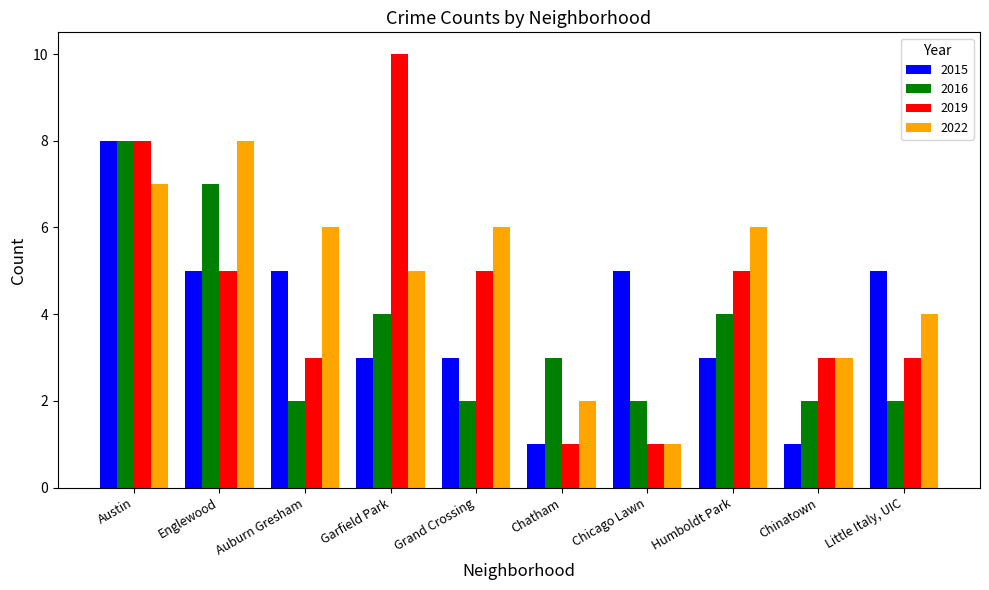

What are all the series names shown in the legend?

2015, 2016, 2019, 2022